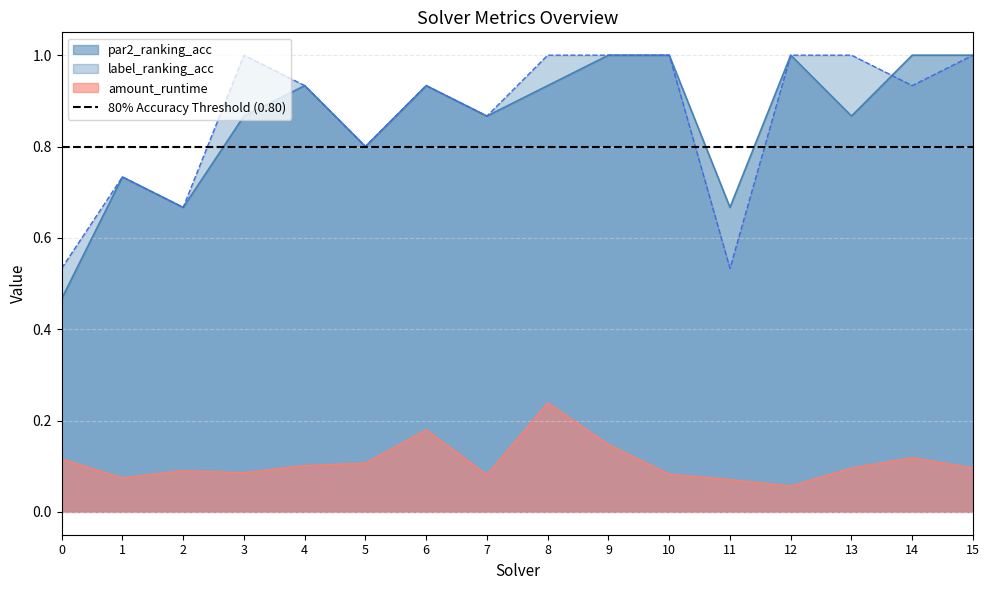

Count the amount_runtime values in the range 0 to 1.

16